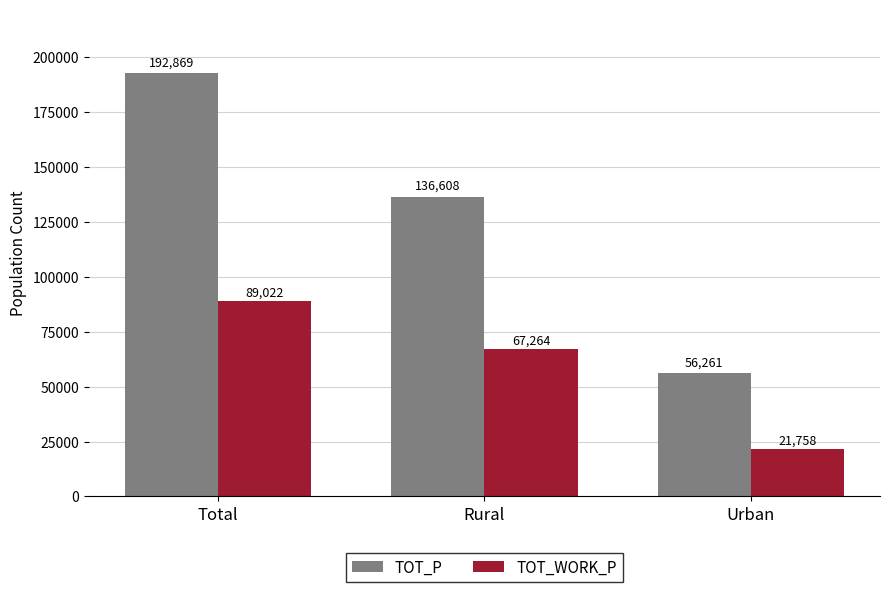

What is the label of the 2nd bar from the right?

Rural